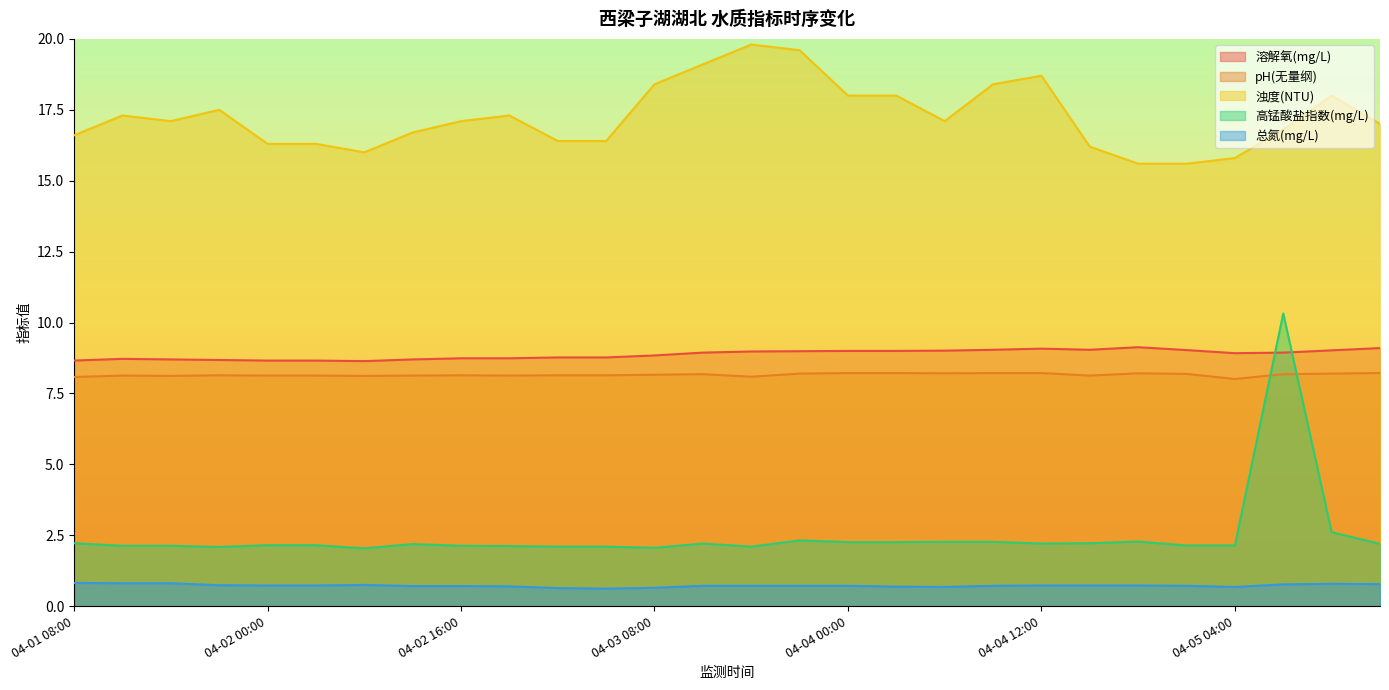

What is the difference between the maximum and second lowest values in the pH(无量纲) series?

0.1